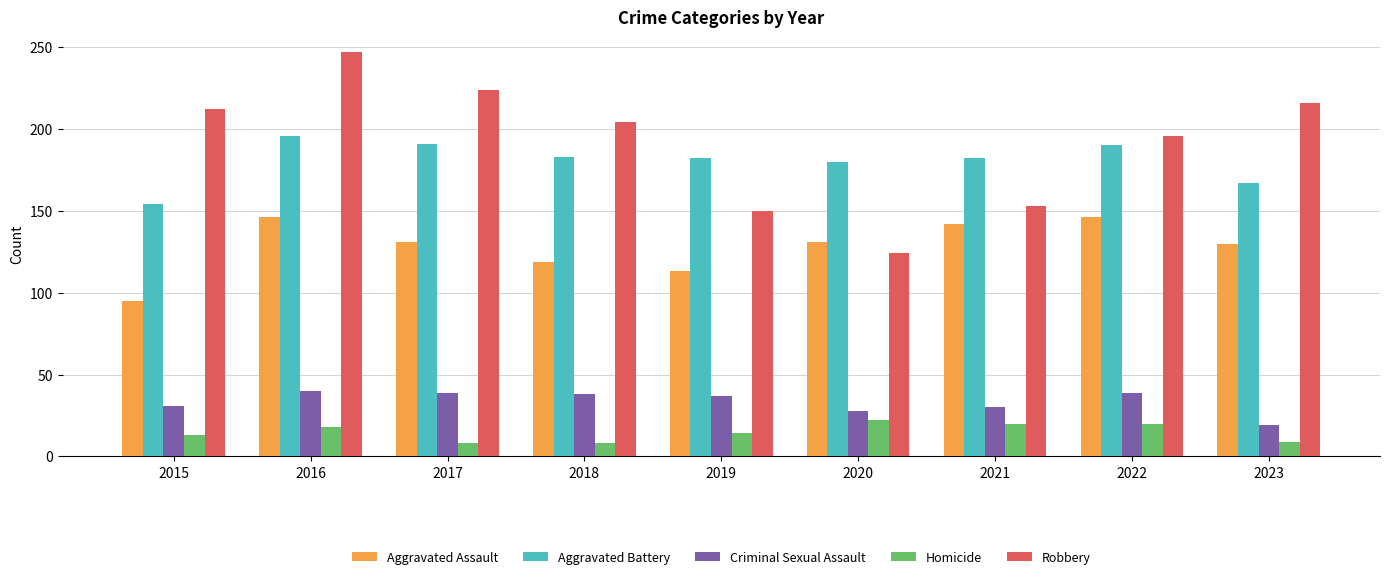

Which series has the widest spread of values?

Robbery